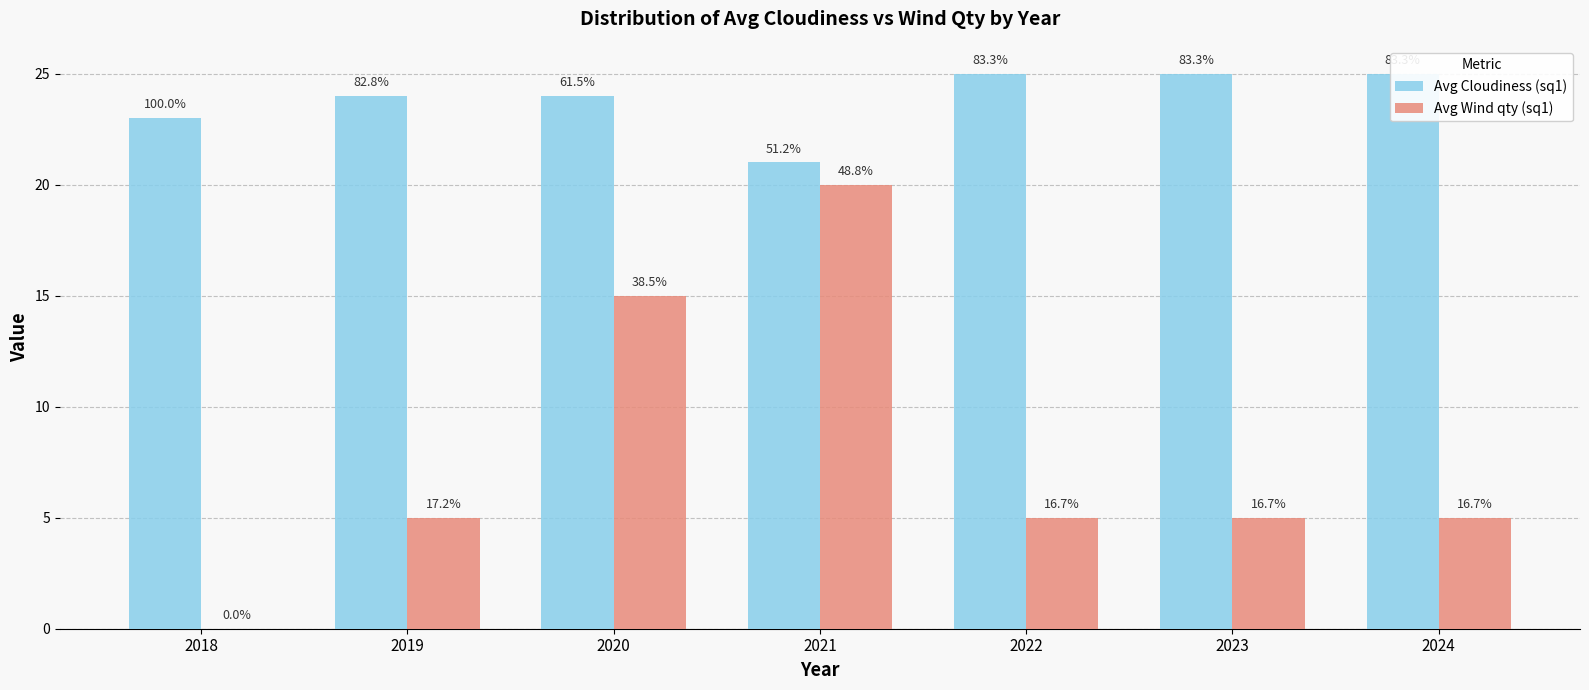

At 2022, list the series in order from largest to smallest.

Avg Cloudiness (sq1), Avg Wind qty (sq1)